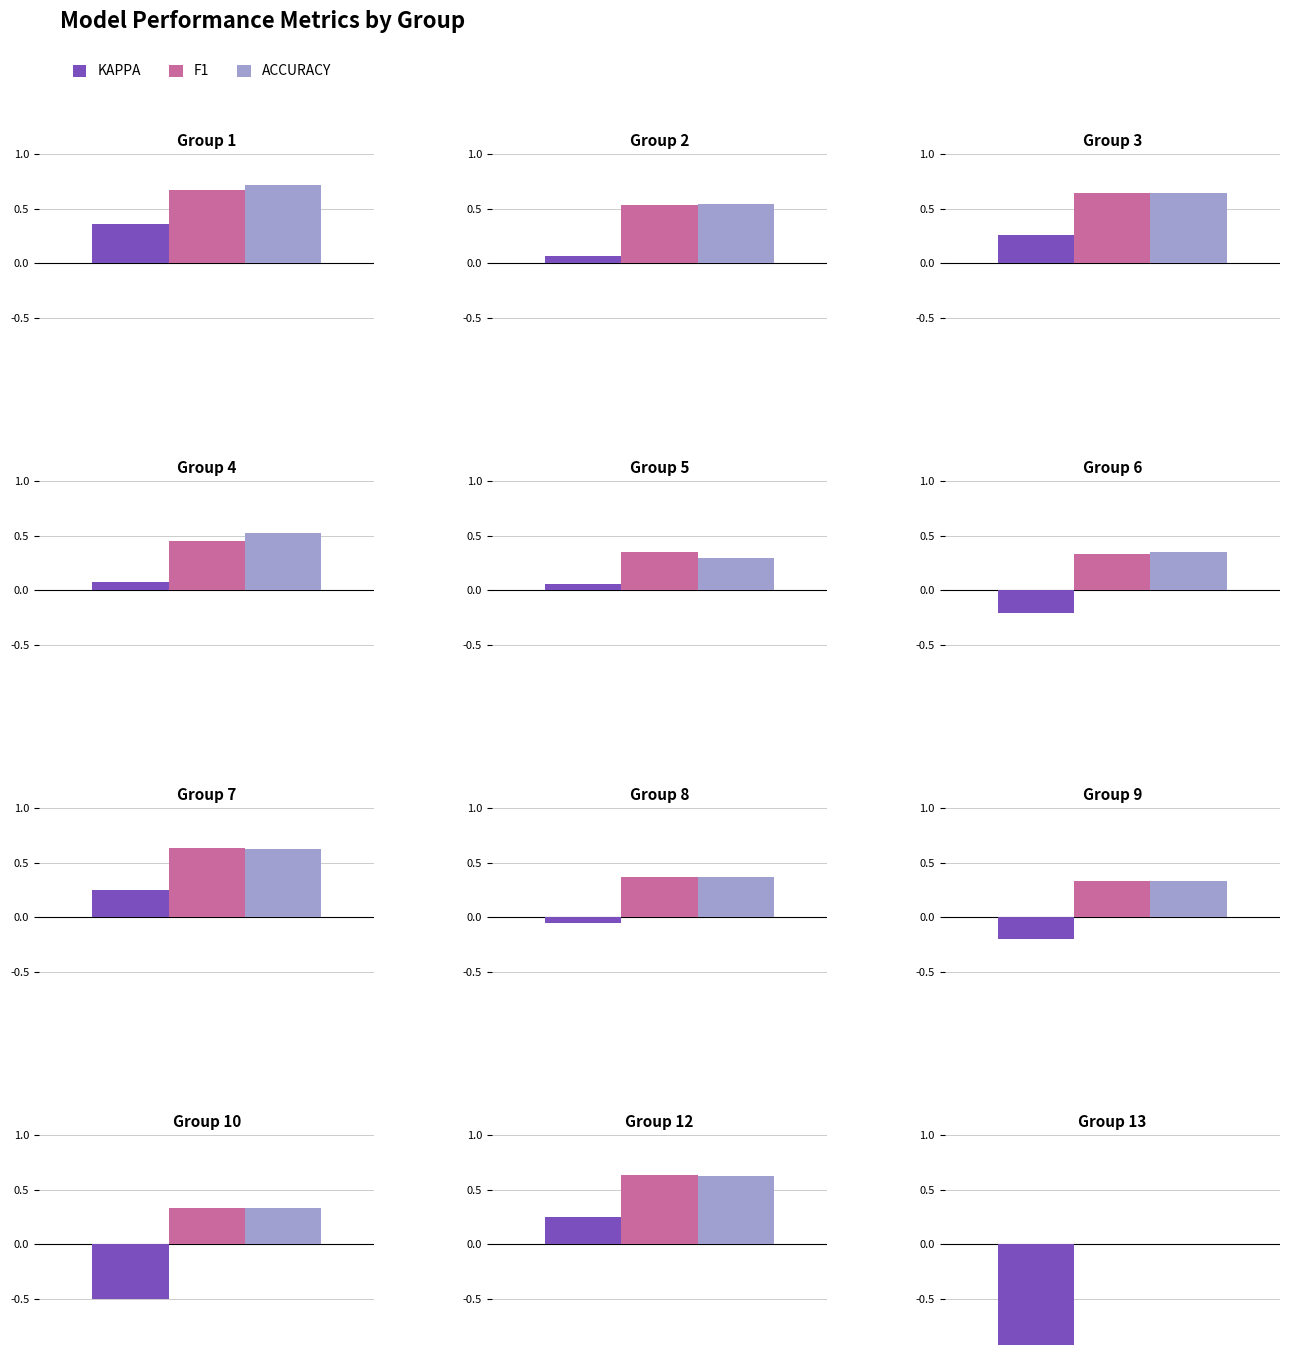

Reading right to left, list all the values displayed in this chart.

kappa: 26=0.7	25=0.5	24=-0.0	23=0.1	22=-0.3	21=0.0	19=-0.8	18=-0.4	17=0.4	16=0.2	15=-0.2	14=-0.2	13=-0.9	12=0.2	10=-0.5	9=-0.2	8=-0.1	7=0.2	6=-0.2	5=0.1	4=0.1	3=0.3	2=0.1	1=0.4
f1: 26=0.8	25=0.8	24=0.5	23=0.6	22=0.3	21=0.5	19=0.0	18=0.3	17=0.7	16=0.7	15=0.4	14=0.4	13=0.0	12=0.6	10=0.3	9=0.3	8=0.4	7=0.6	6=0.3	5=0.3	4=0.5	3=0.6	2=0.5	1=0.7
accuracy: 26=0.8	25=0.8	24=0.5	23=0.6	22=0.4	21=0.5	19=0.0	18=0.4	17=0.7	16=0.7	15=0.4	14=0.4	13=0.0	12=0.6	10=0.3	9=0.3	8=0.4	7=0.6	6=0.4	5=0.3	4=0.5	3=0.6	2=0.5	1=0.7